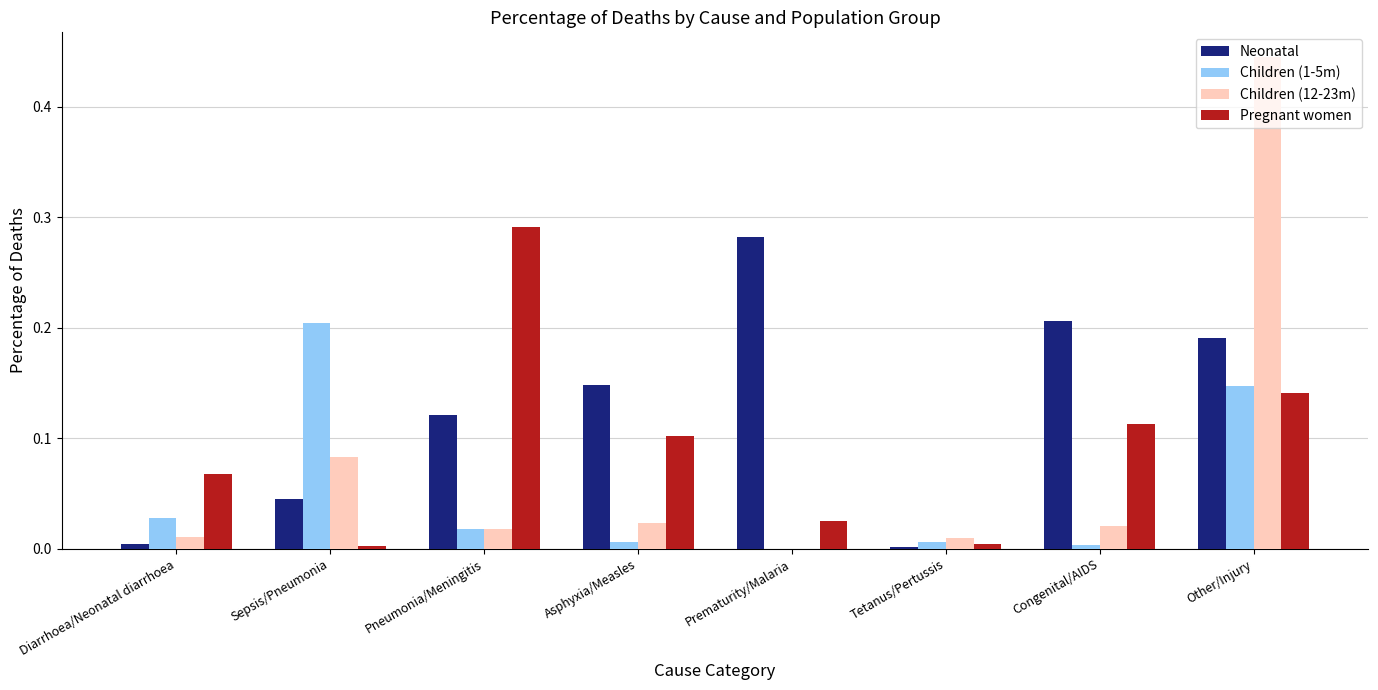

How many data points does each series have?

8